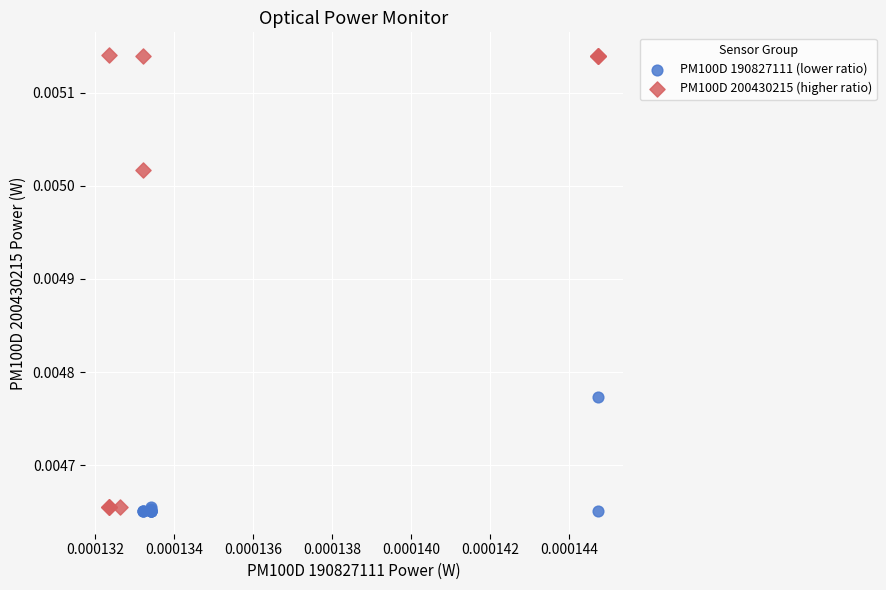

Which series contains the highest Y value?

PM100D 200430215 (higher ratio)